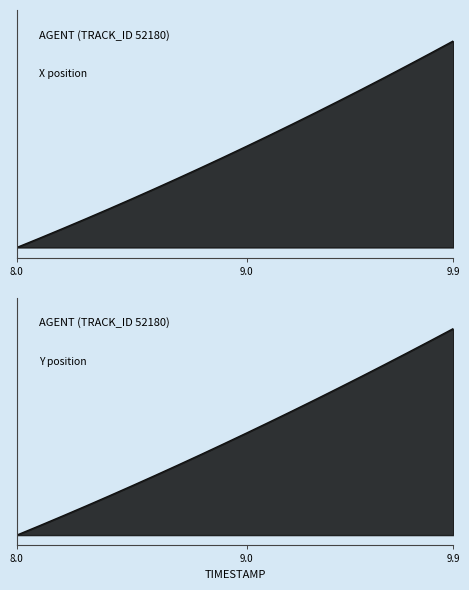

What are all the series names shown in the legend?

X, Y